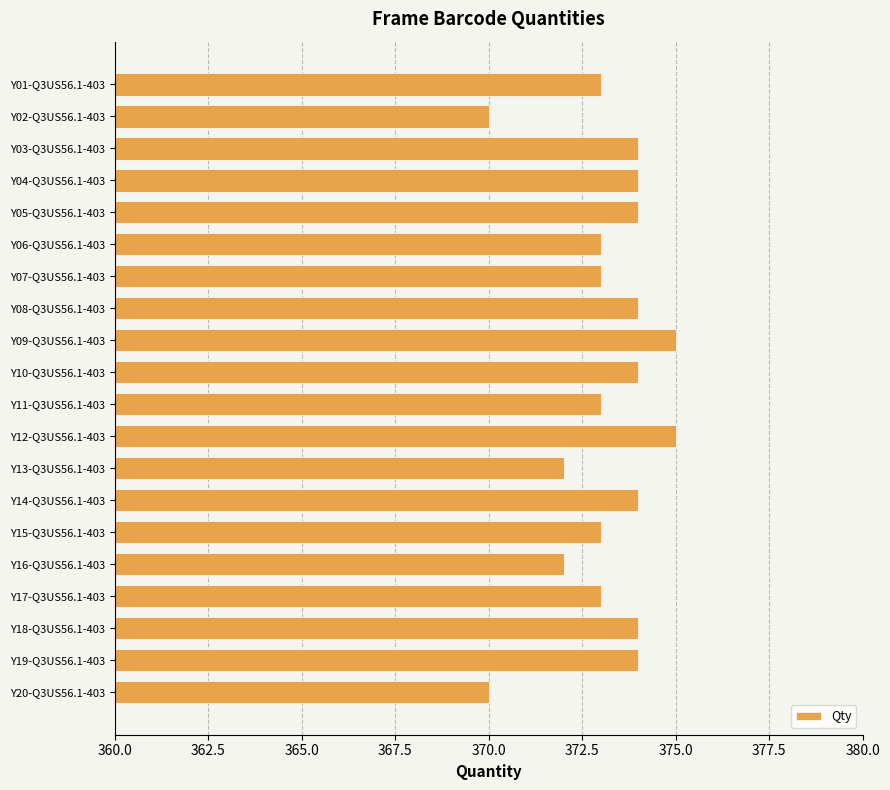

What is the difference between the maximum and minimum values?

5